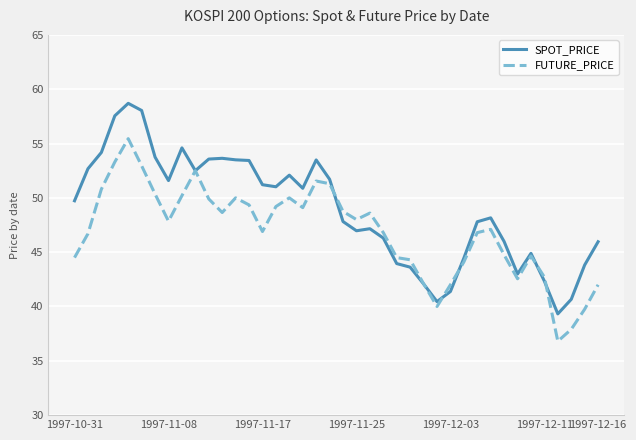

Rank the series by their average value, from lowest to highest.

FUTURE_PRICE, SPOT_PRICE